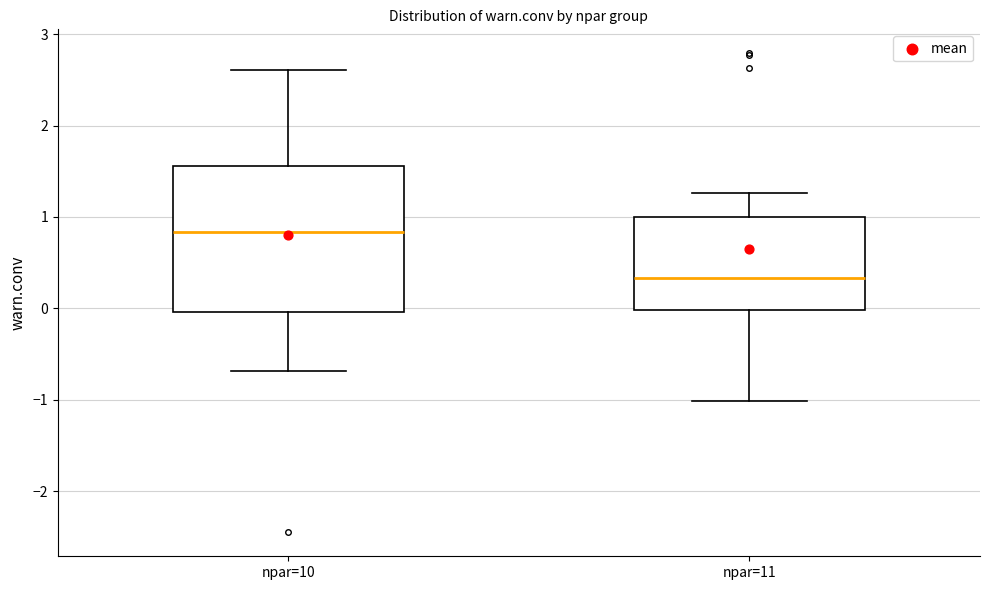

Where is the lower edge of the box for npar=10 on the y-axis? The values are not printed on the chart, so give them approximately, as read against the axis.

0.0